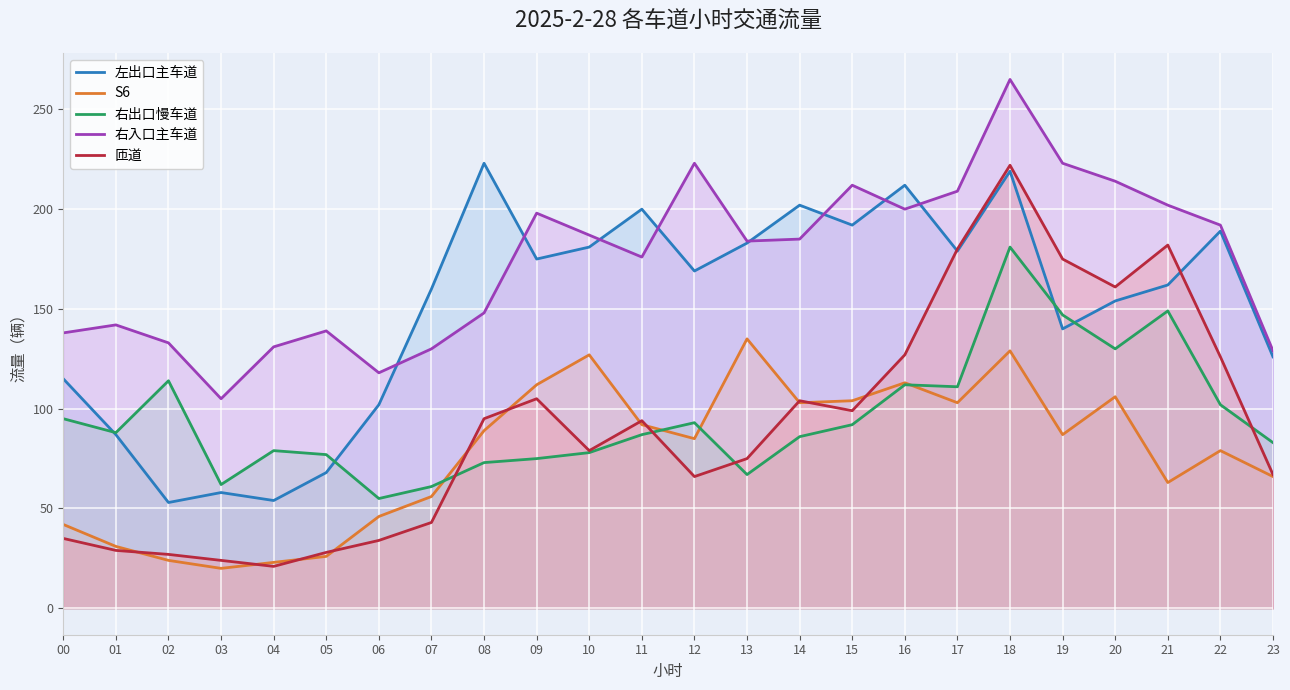

At which category does 左出口主车道 reach its first local valley?

02